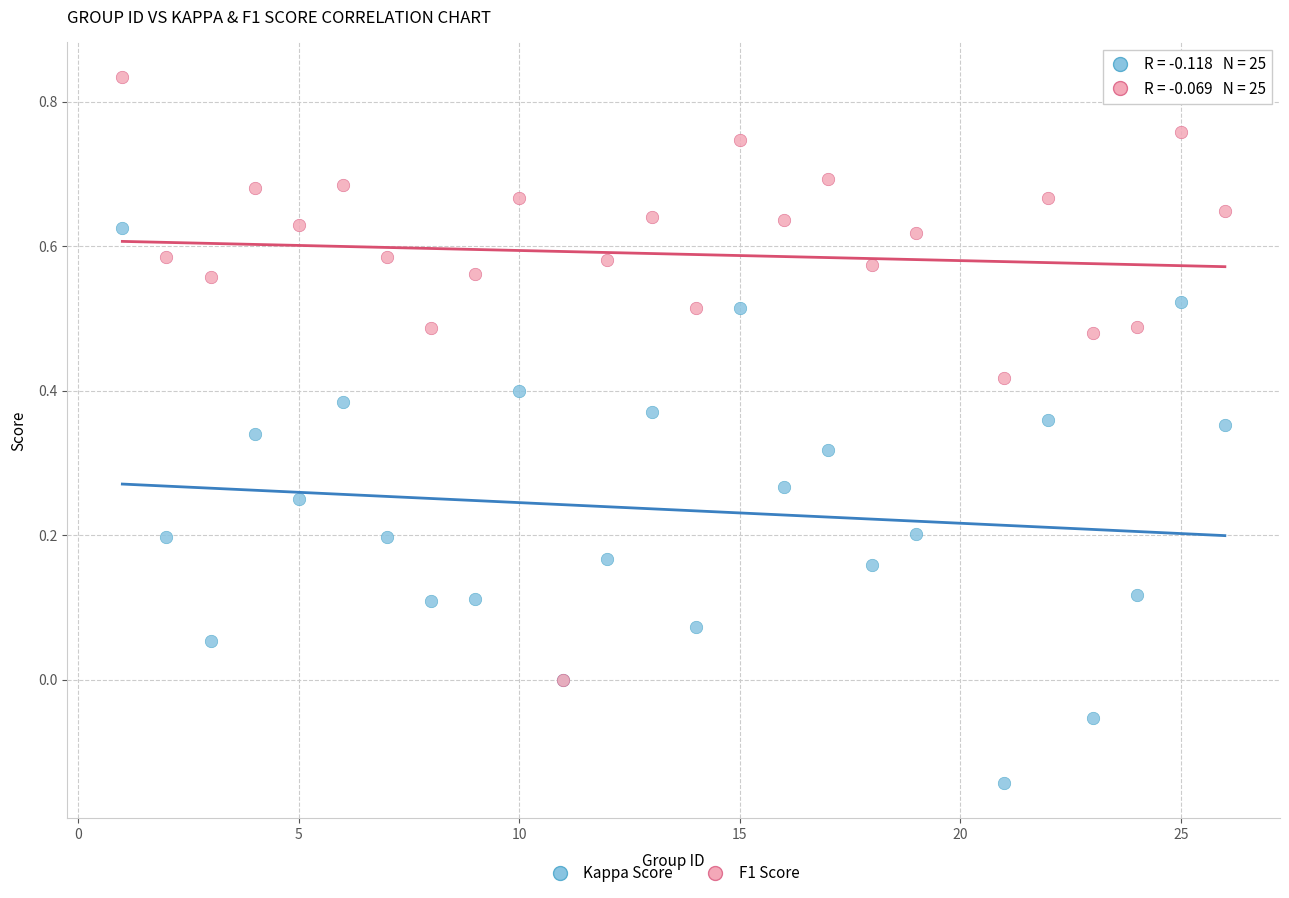

Which series reaches the minimum Y coordinate?

Kappa Score